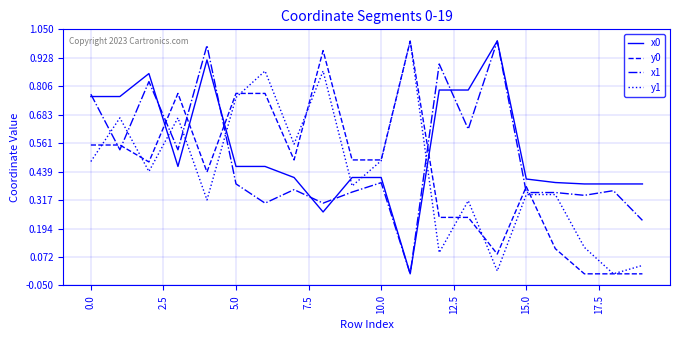

After their last crossing, which series has the higher values: y0 or x1?

x1